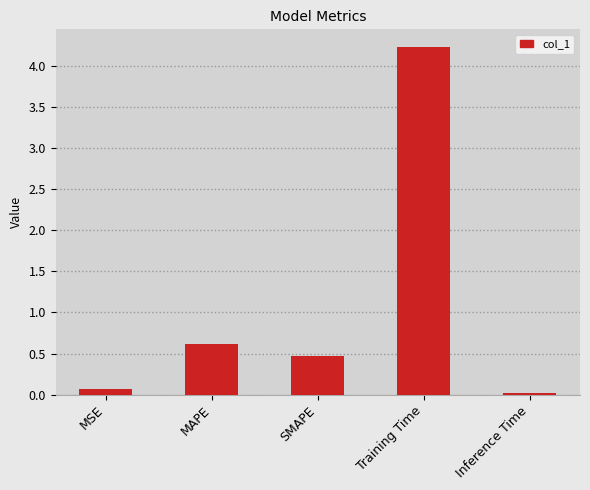

What is the sum of the values at Training Time and MSE?

4.3